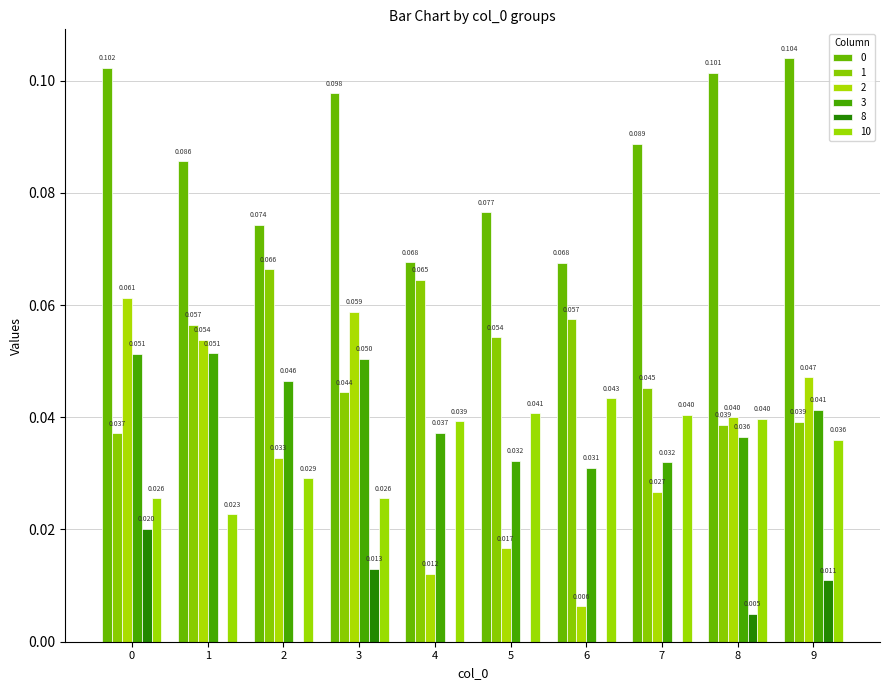

How many groups of bars are there?

10